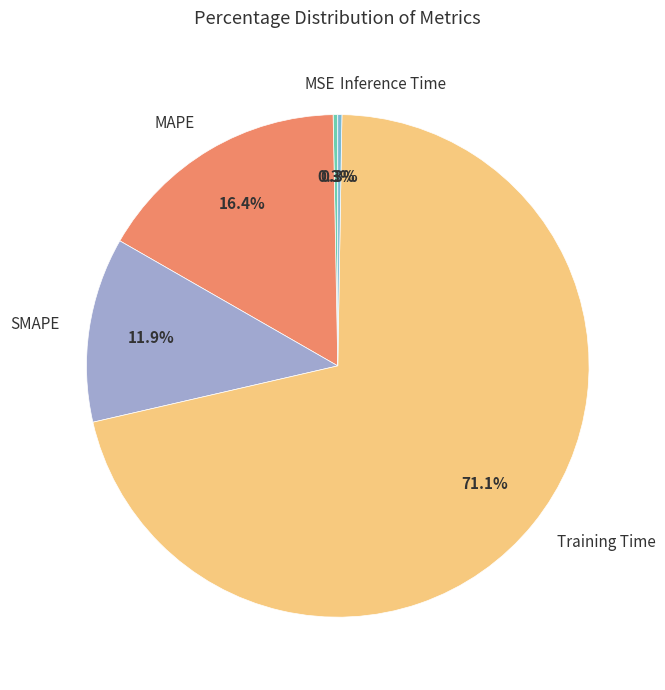

To the nearest percent, what is the difference between the largest and smallest slice percentages?

71%